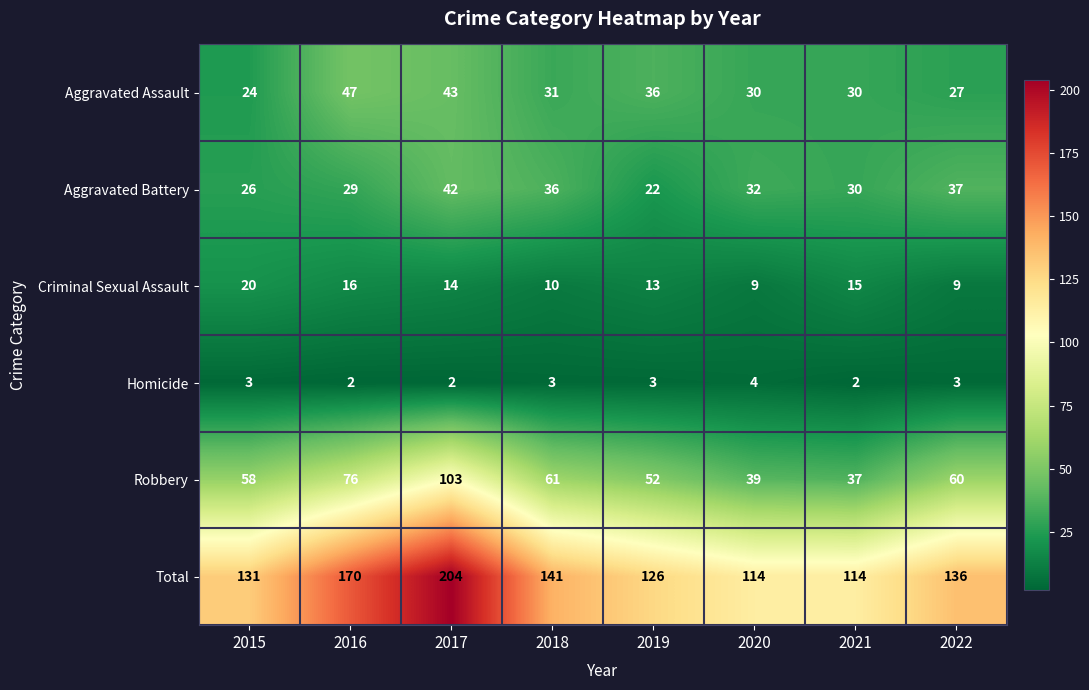

How many series are shown in this chart?

6